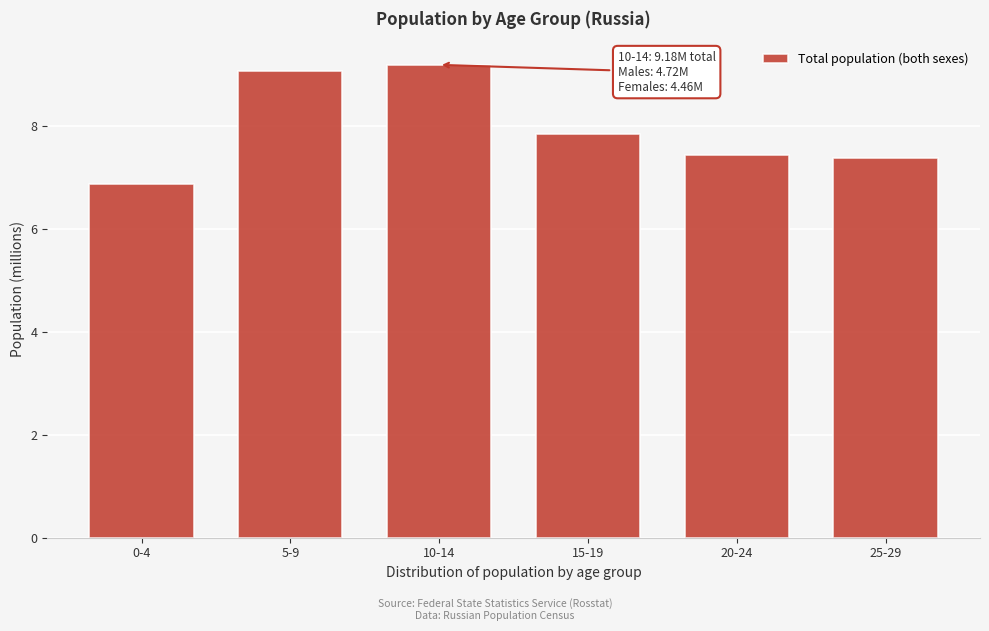

Reading right to left, what are all the values shown in this chart?

7.4	7.4	7.8	9.2	9.1	6.9